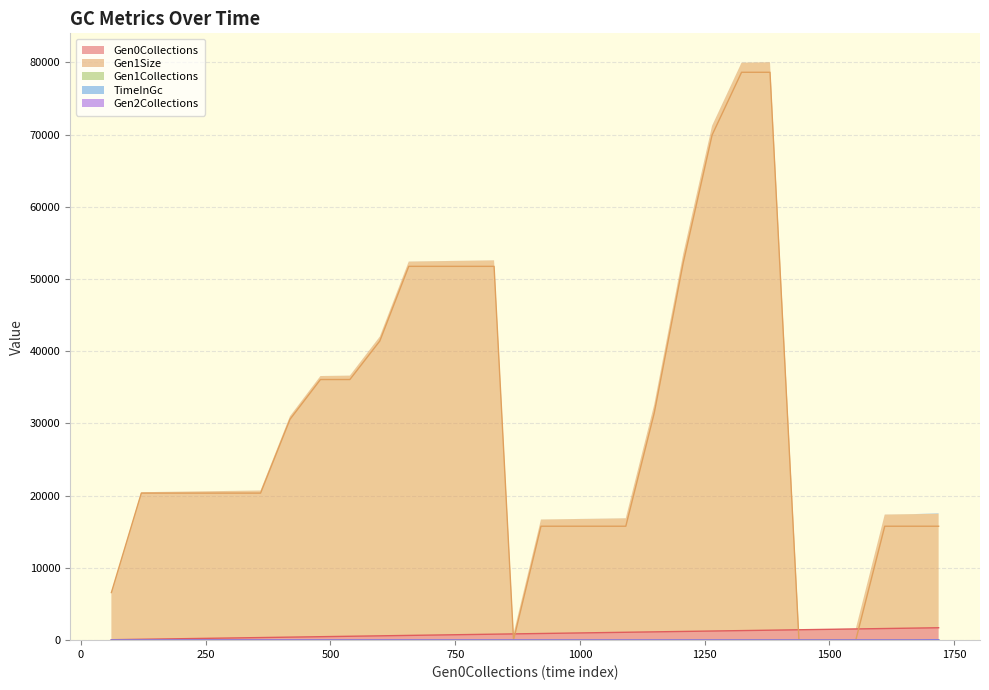

True or false: TimeInGc has more than 1 points higher than both neighbors.

True